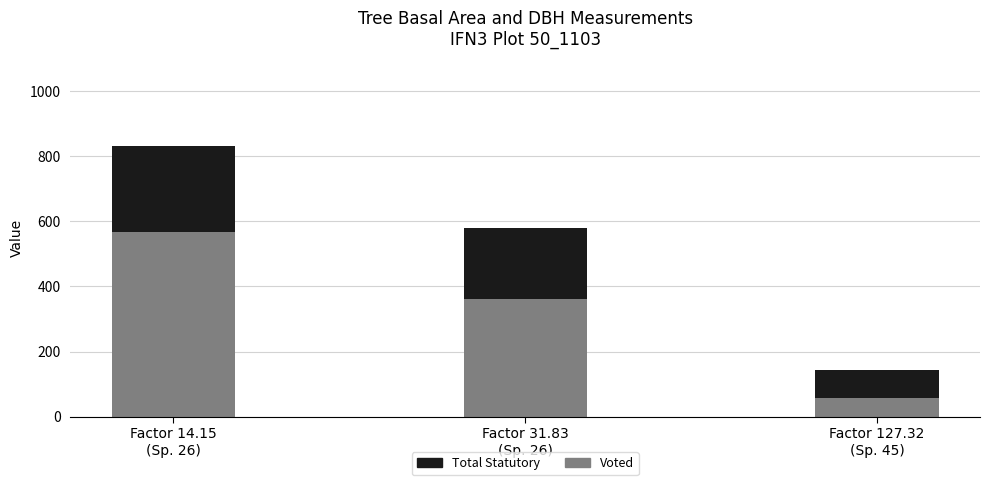

What are all the series names shown in the legend?

Total Statutory, Voted